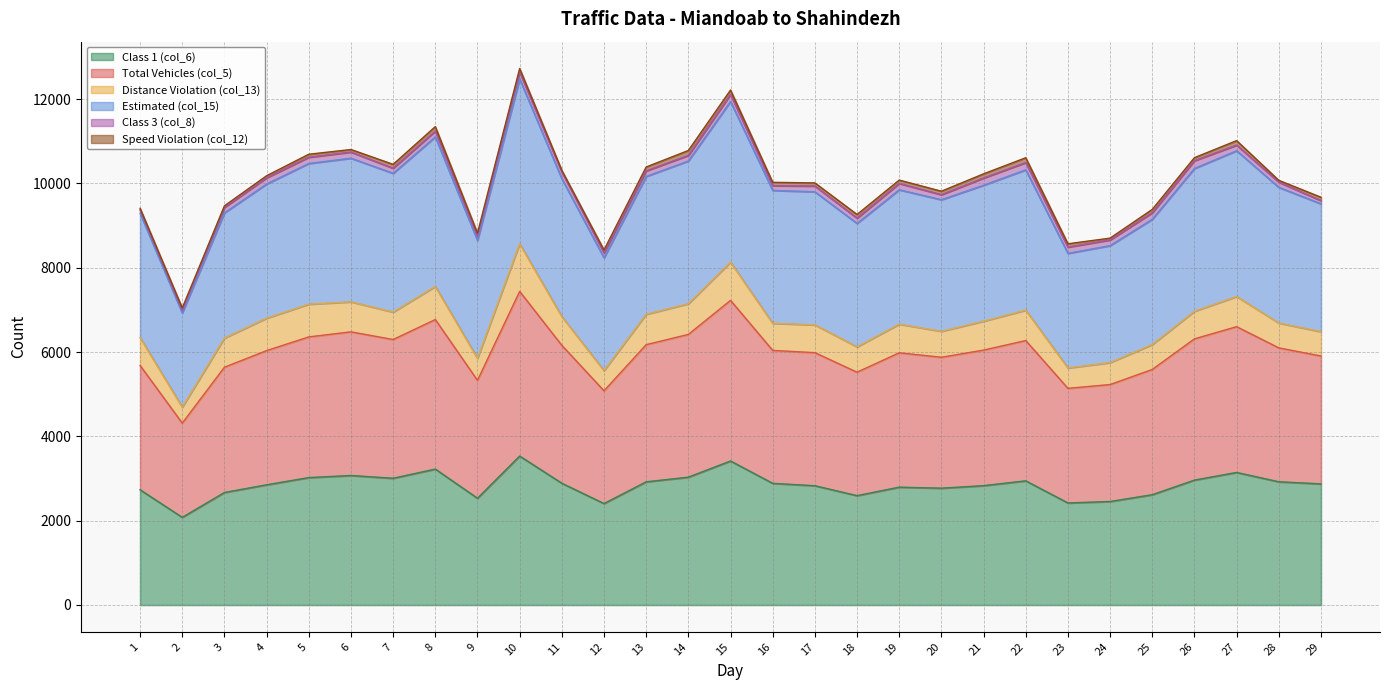

Where is Estimated (col_15) nearest to the value 9814?

20